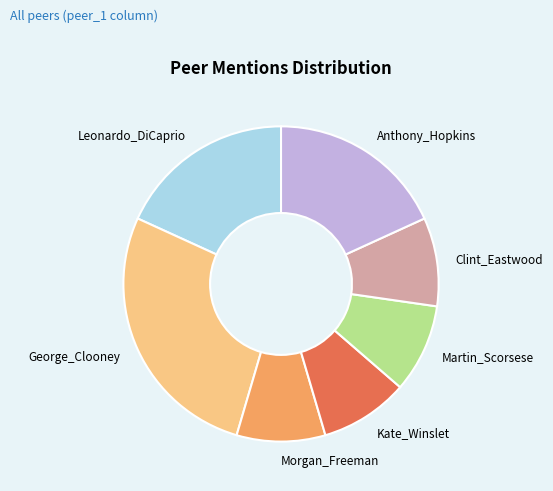

Does any single category account for the majority?

No